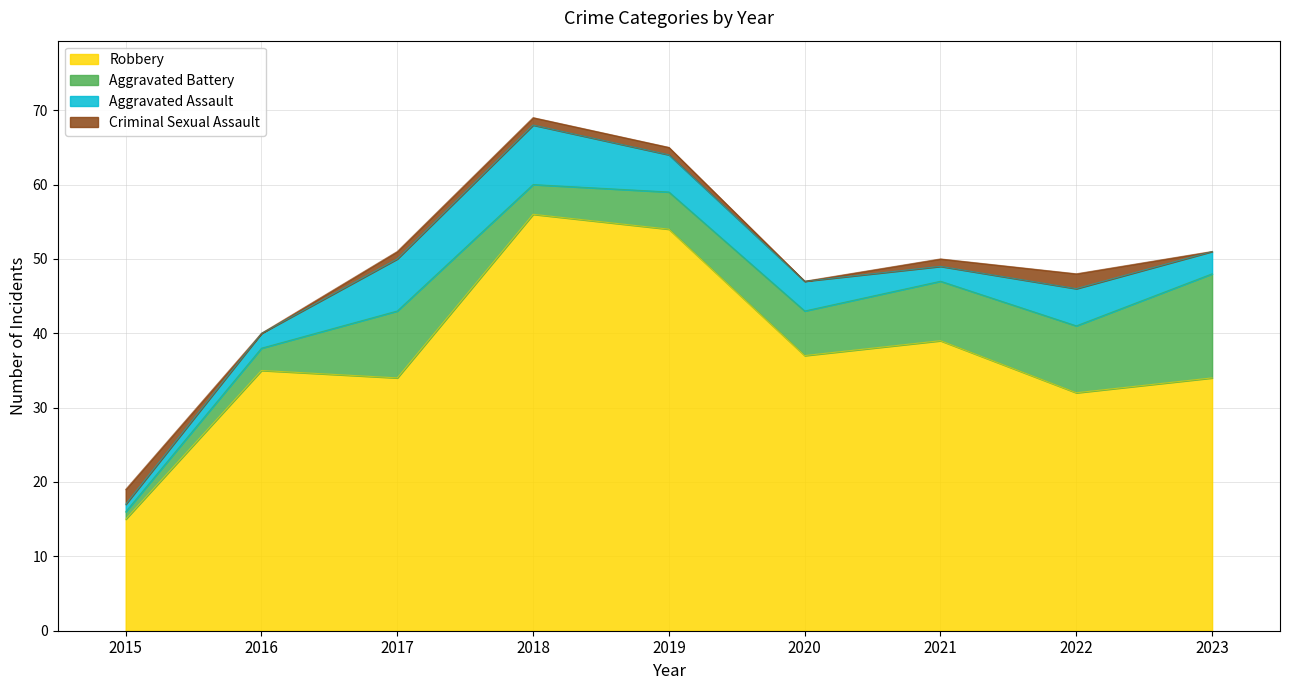

True or false: Criminal Sexual Assault has more than 0 points higher than both neighbors.

True